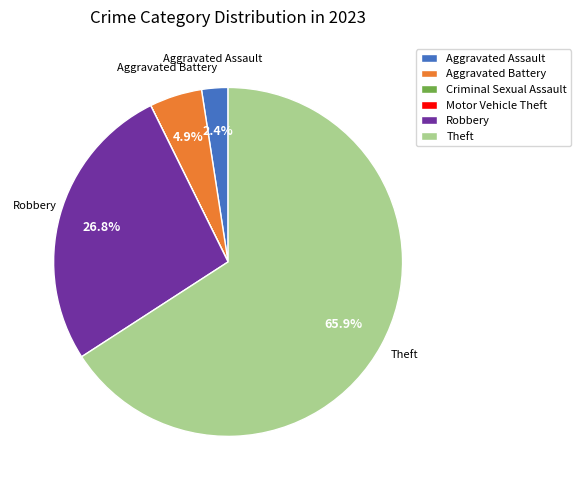

Do Aggravated Assault and Aggravated Battery together represent more than half of the pie?

No